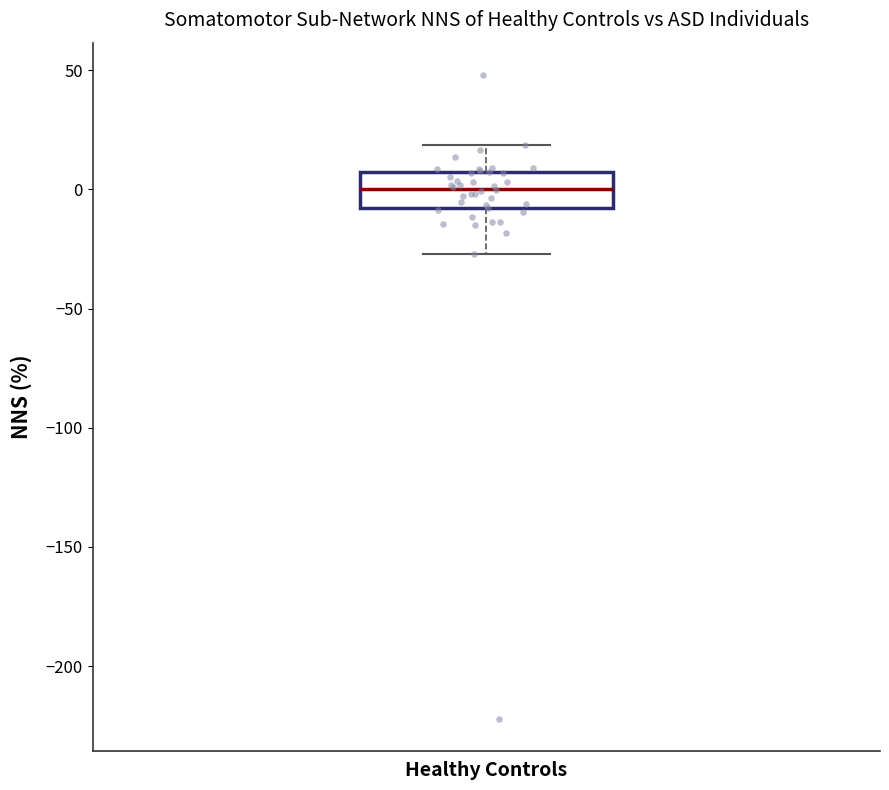

Read this box plot against the y-axis: the position of the median line, the range covered by the box, and the ends of both whiskers. The values are not printed on the chart, so give them approximately, as read against the axis.

median 0, box -10 to 5, whiskers -25 to 20